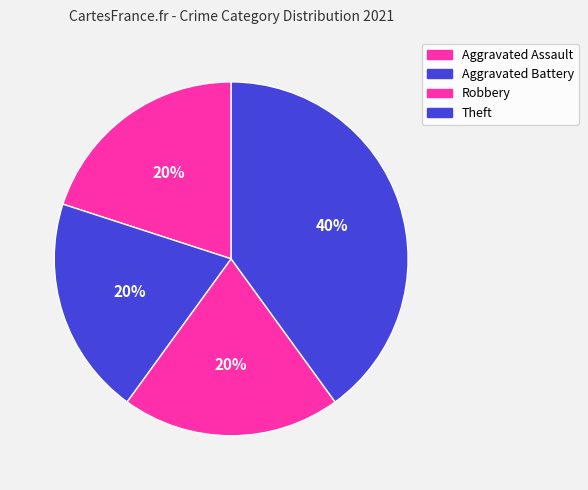

The Aggravated Battery slice represents 34% of the pie. True or false?

False